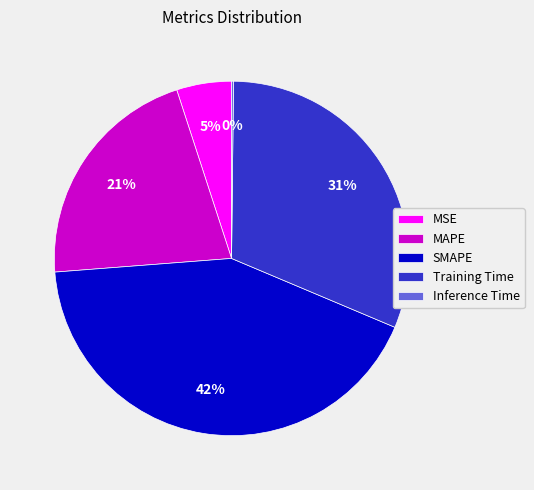

The MAPE slice represents 7% of the pie. True or false?

False